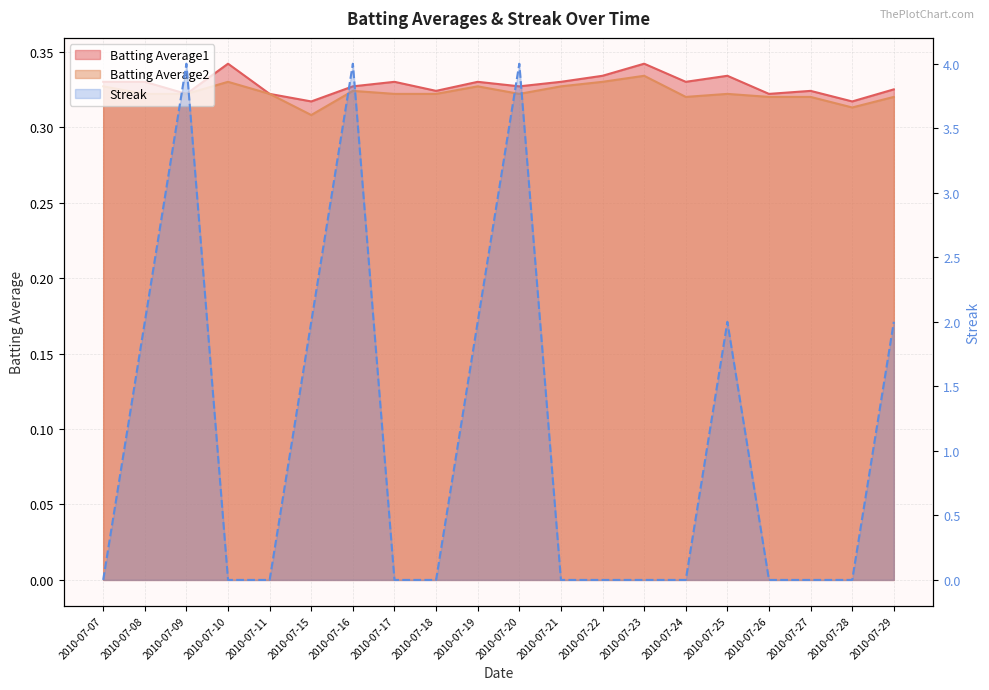

What are all the series names shown in the legend?

Batting Average1, Batting Average2, Streak